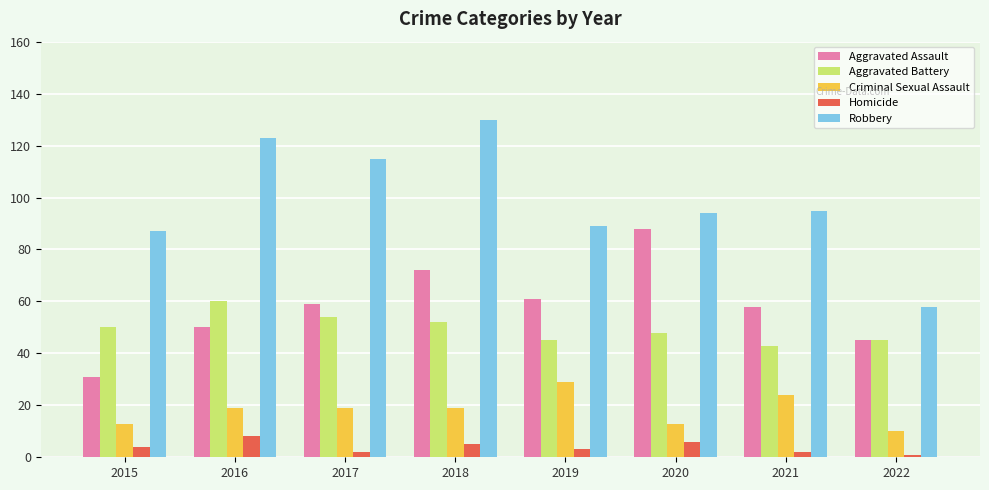

Which category has the highest value across all series?

2018